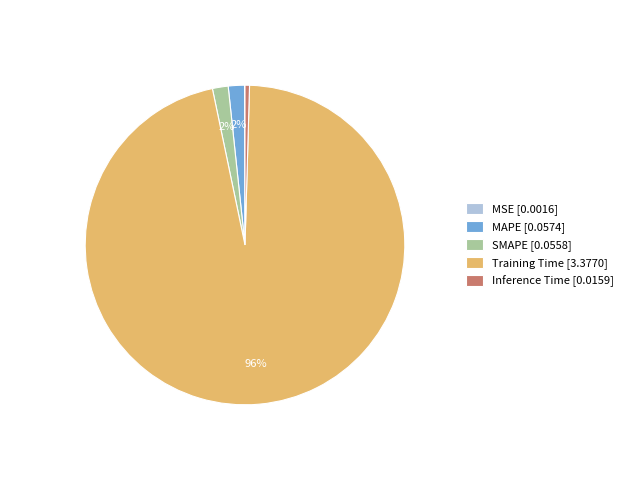

Which category has the biggest portion of the pie?

Training Time